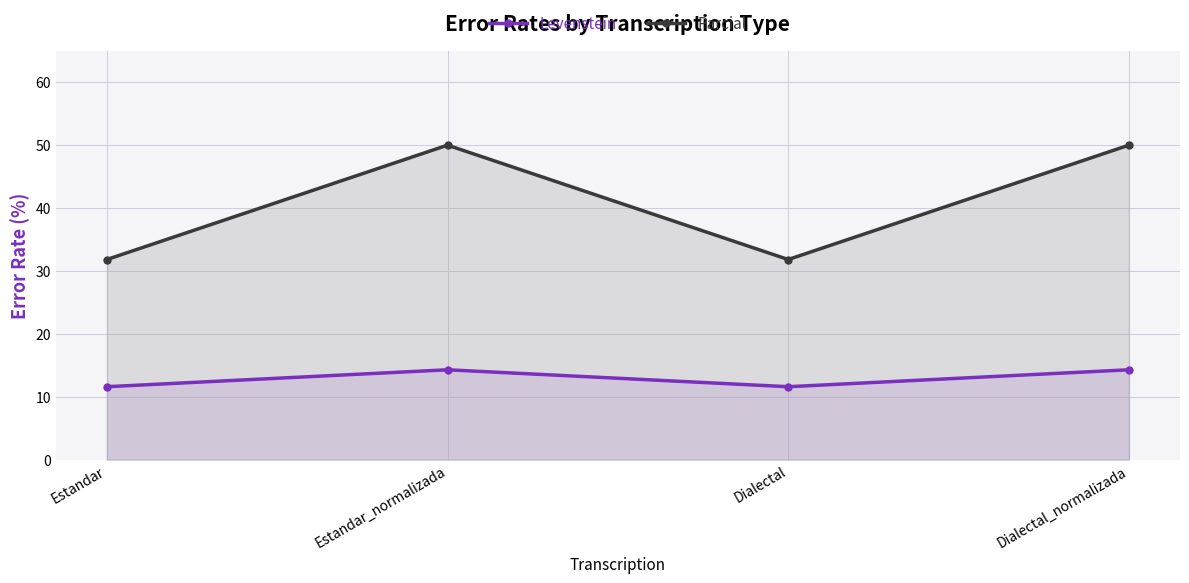

Where is Parcial nearest to the value 40?

Estandar